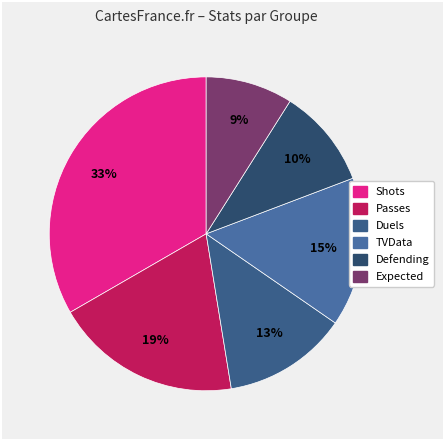

Is it true that Defending is 1% of the pie?

False